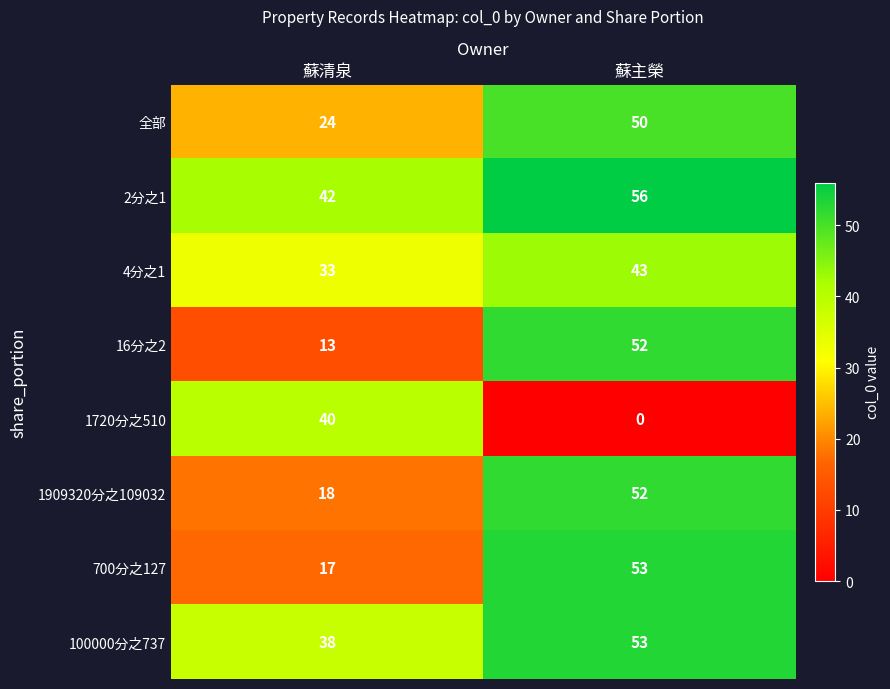

Reading left to right, extract all data points from this chart.

全部: 24	50
2分之1: 42	56
4分之1: 33	43
16分之2: 13	52
1720分之510: 40	0
1909320分之109032: 18	52
700分之127: 17	53
100000分之737: 38	53